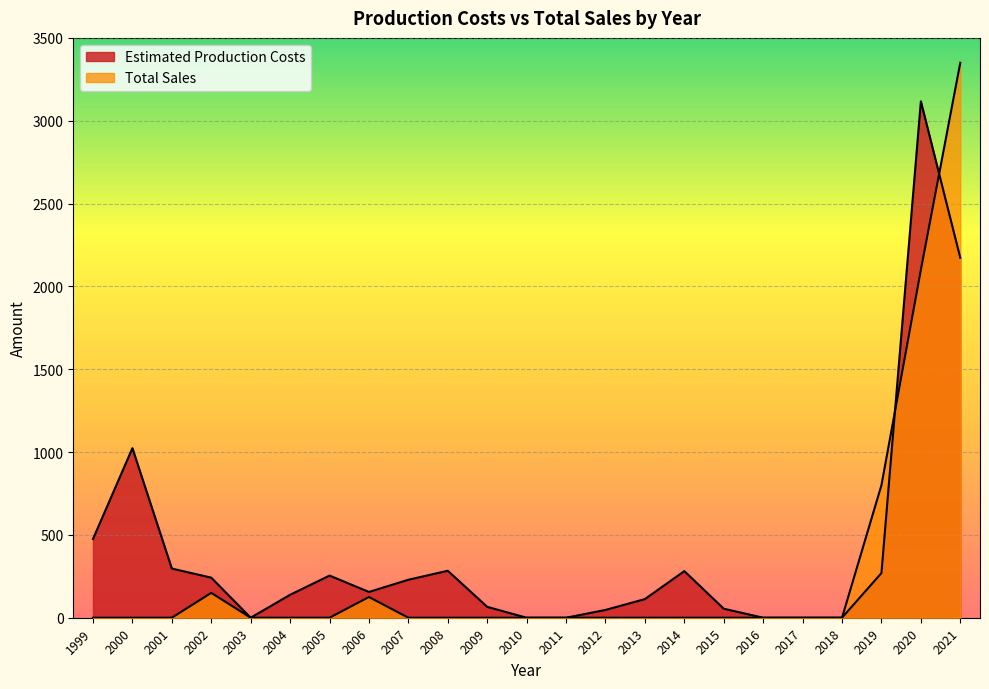

Reading left to right, transcribe all the data shown in this chart.

Estimated Production Costs: 475.5	1023.4	296.8	241.9	0.0	138.5	254.5	155.7	229.3	283.5	65.6	0.0	0.0	47.0	112.6	281.5	54.4	0.0	0.0	0.0	269.8	3117.0	2172.6
Total Sales: 0.0	0.0	0.0	150.0	0.0	0.0	0.0	125.0	0.0	0.0	0.0	0.0	0.0	0.0	0.0	0.0	0.0	0.0	0.0	0.0	800.0	2100.0	3350.0